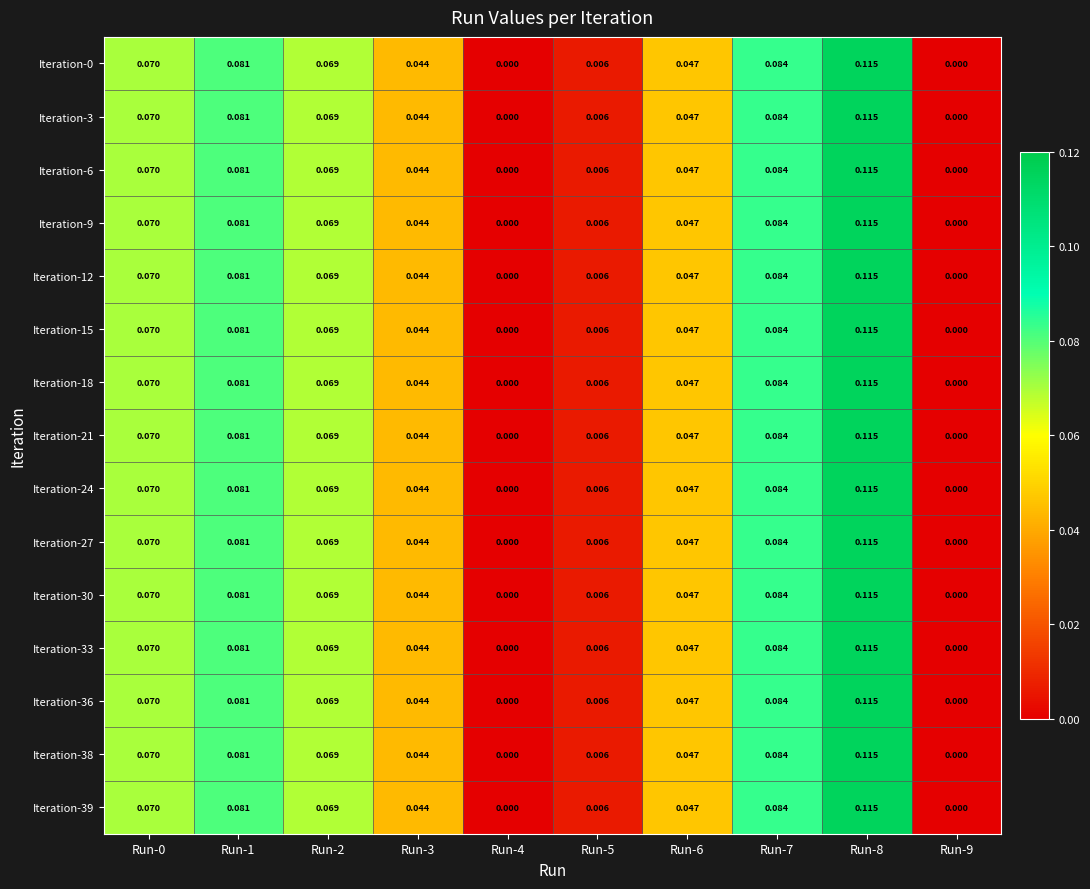

Is the value of Iteration-27 at Run-8 greater than the value of Iteration-0 at Run-3?

Yes